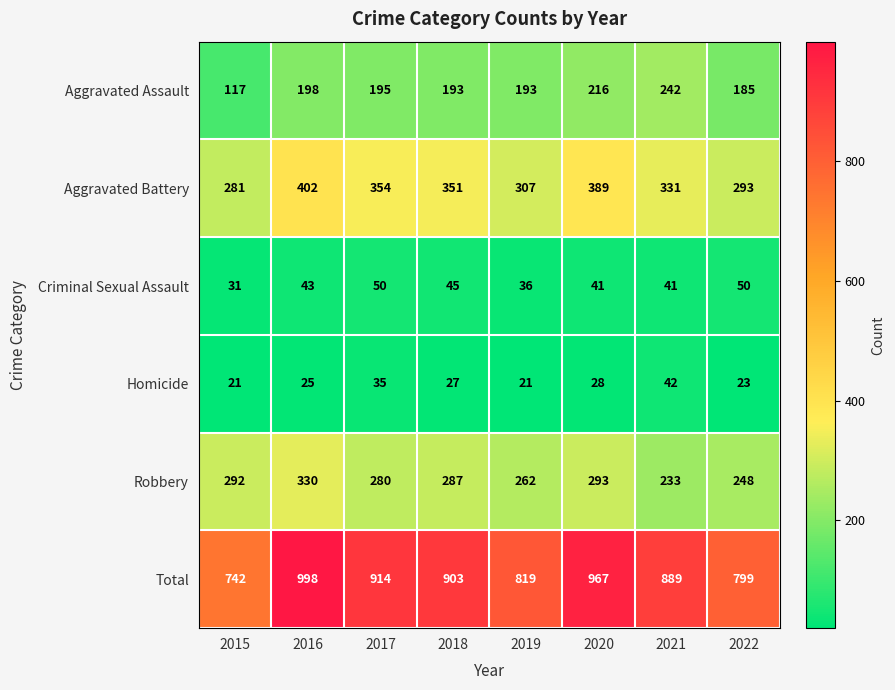

Is it true that Total equals 1239 at 2019?

False